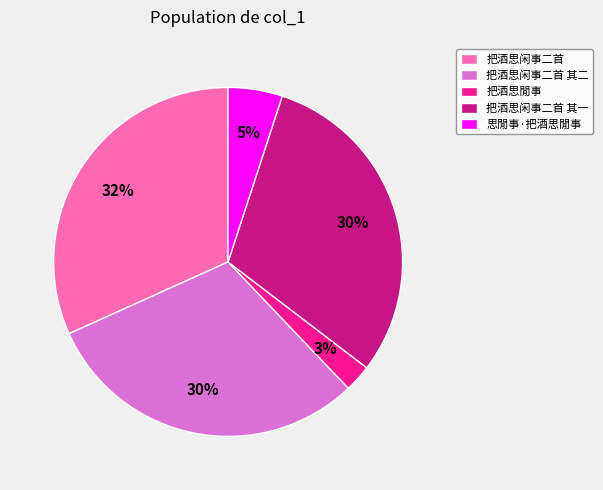

To the nearest percent, what portion does 把酒思闲事二首 其二 represent?

30%